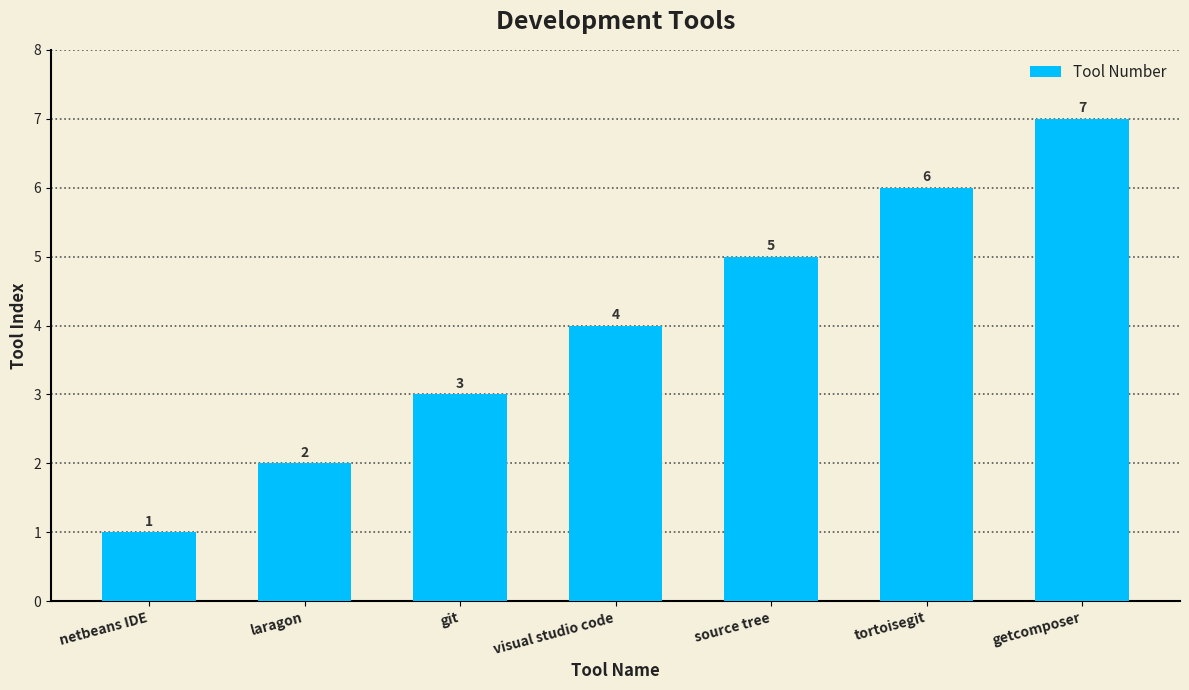

List the labels in order of value, largest first.

getcomposer, tortoisegit, source tree, visual studio code, git, laragon, netbeans IDE